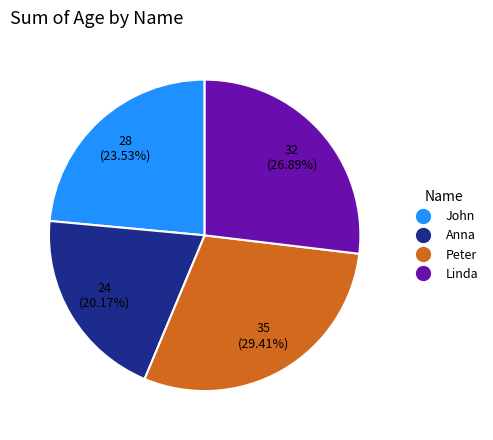

How many segments does this pie chart have?

4